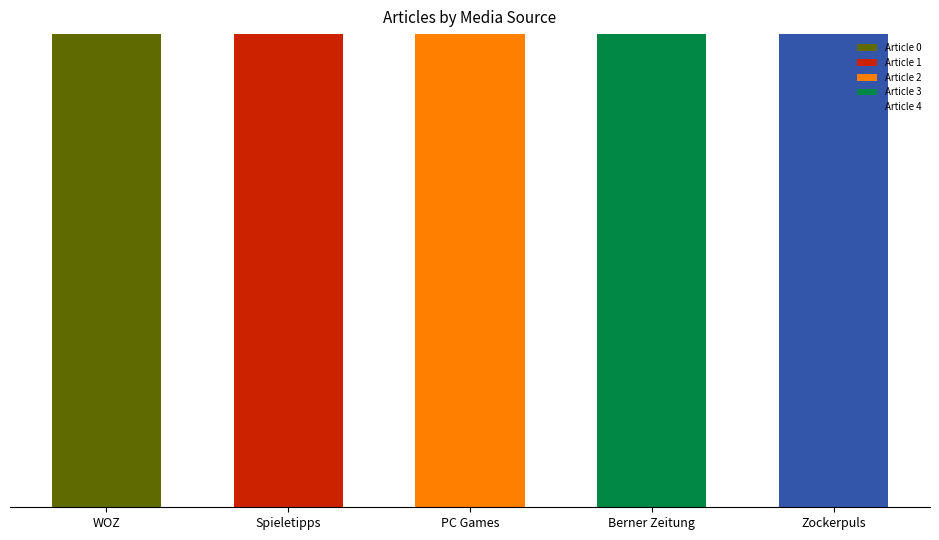

Are the bars grouped side by side (vs. stacked)?

No